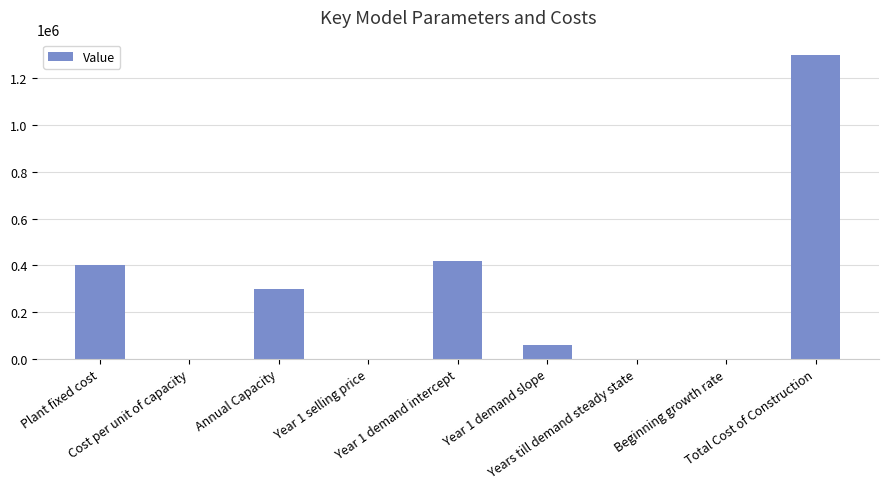

What is the maximum value shown in the chart?

1300000.0